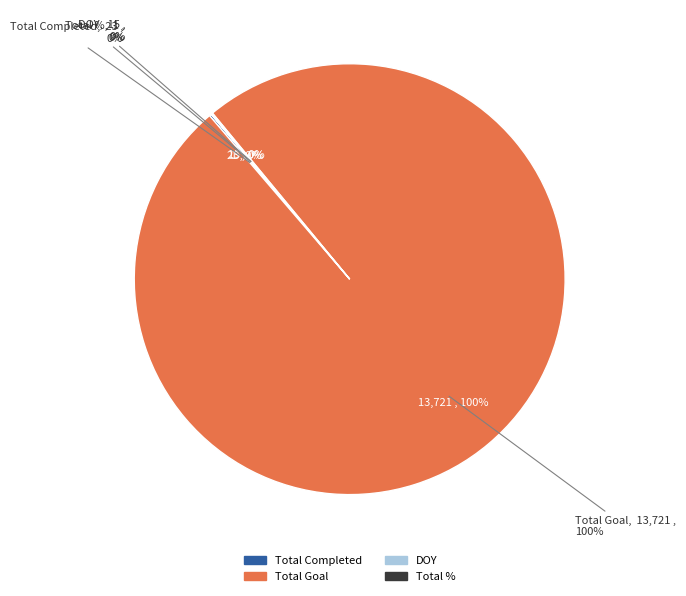

Does any single category account for the majority?

Yes